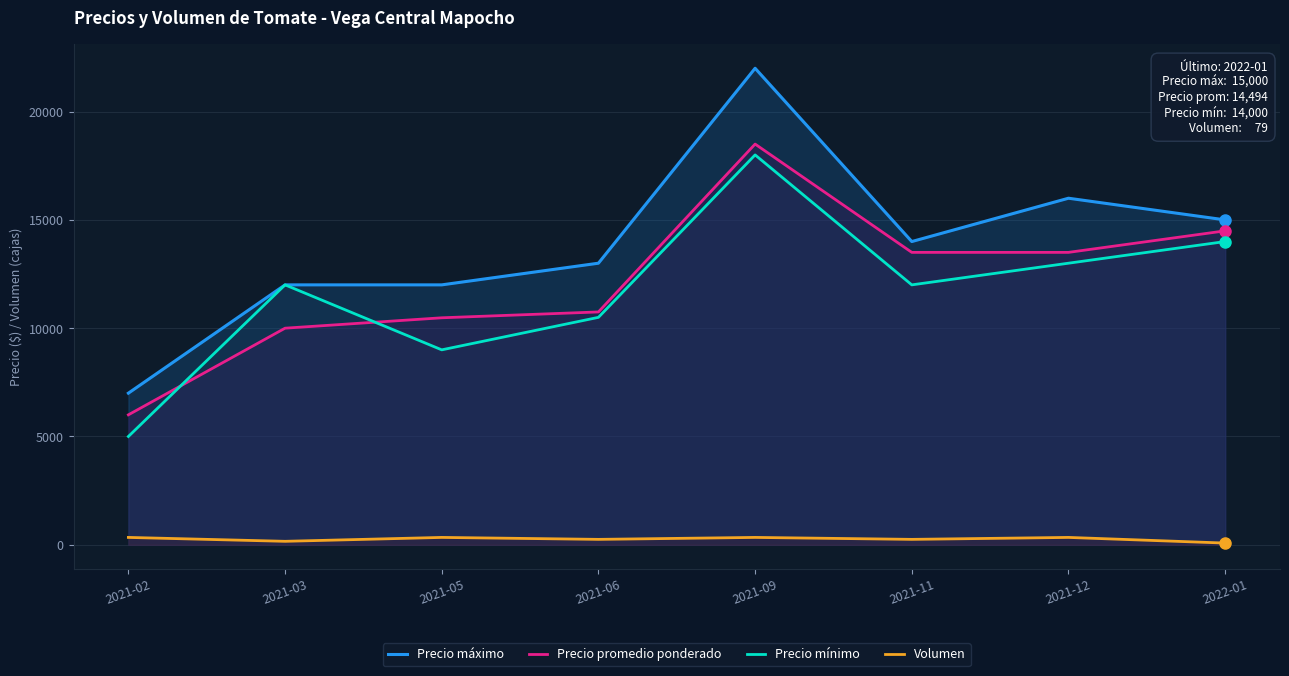

What is the total value across all series at 2022-01?

43573